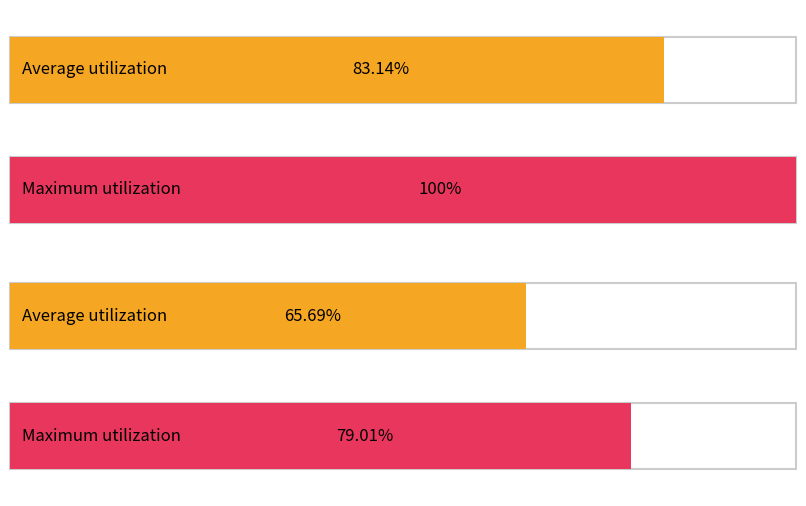

What is the total value across all series at state?

148.8